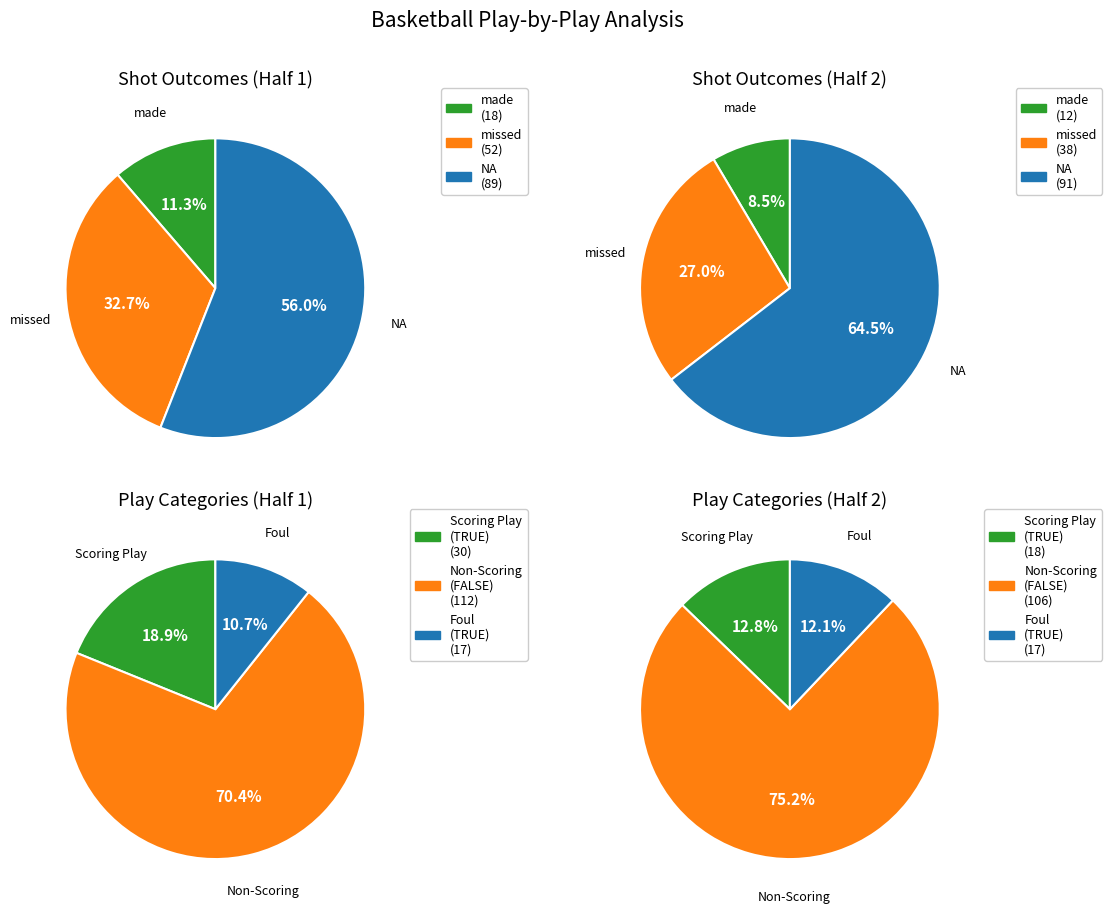

What percentage is NOT represented by counts_half?

47.0%